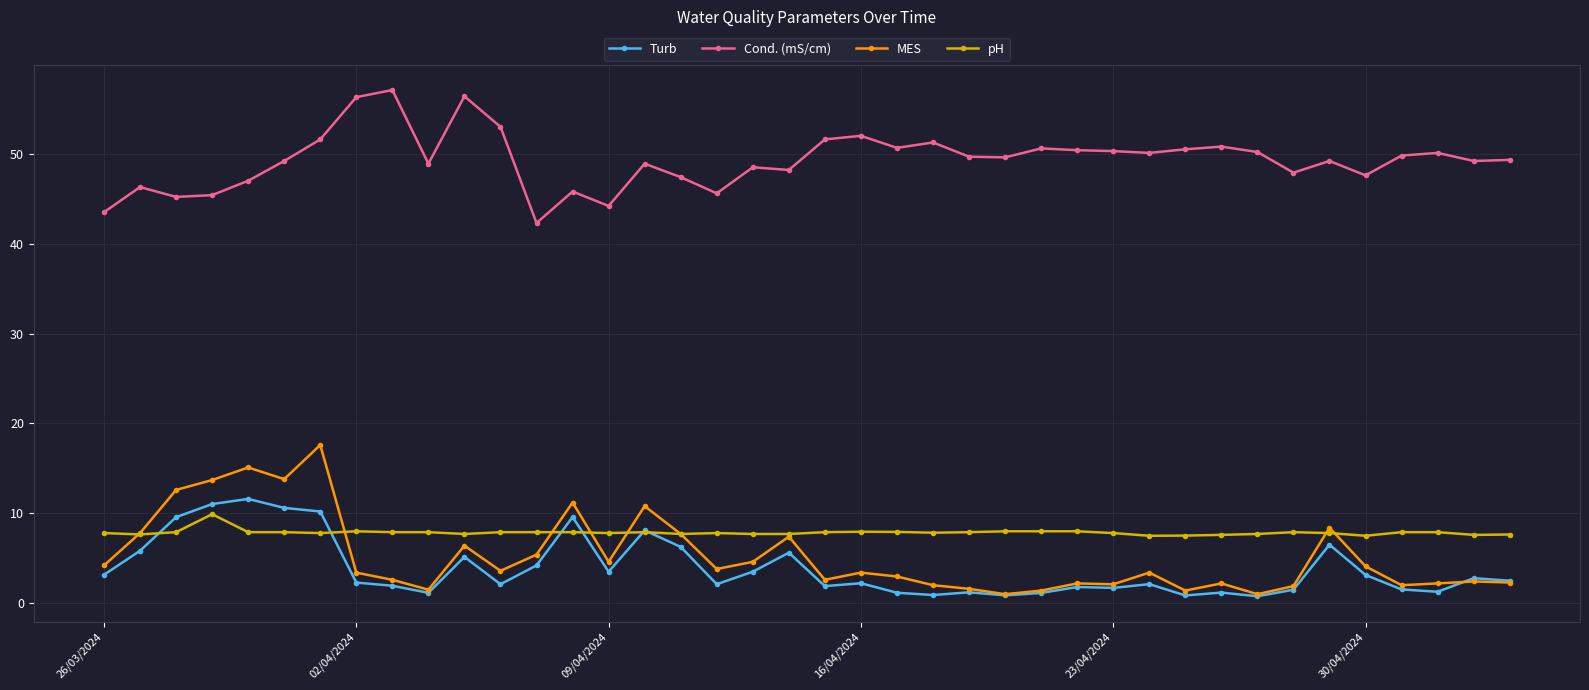

What are all the series names shown in the legend?

Turb, Cond. (mS/cm), MES, pH